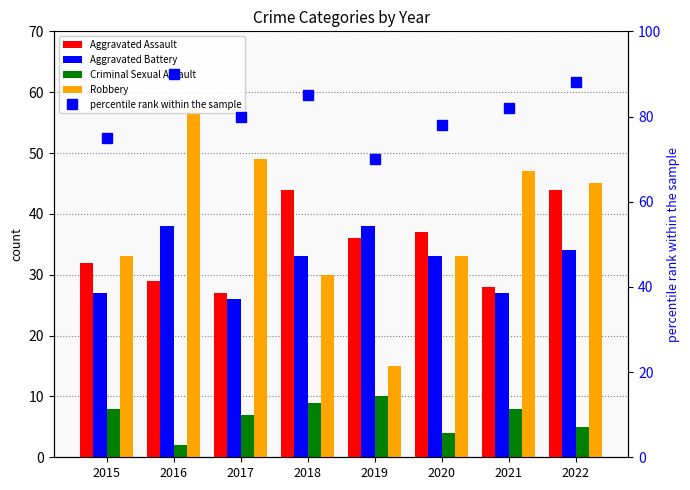

What is the approximate value of Robbery at 2020?

33